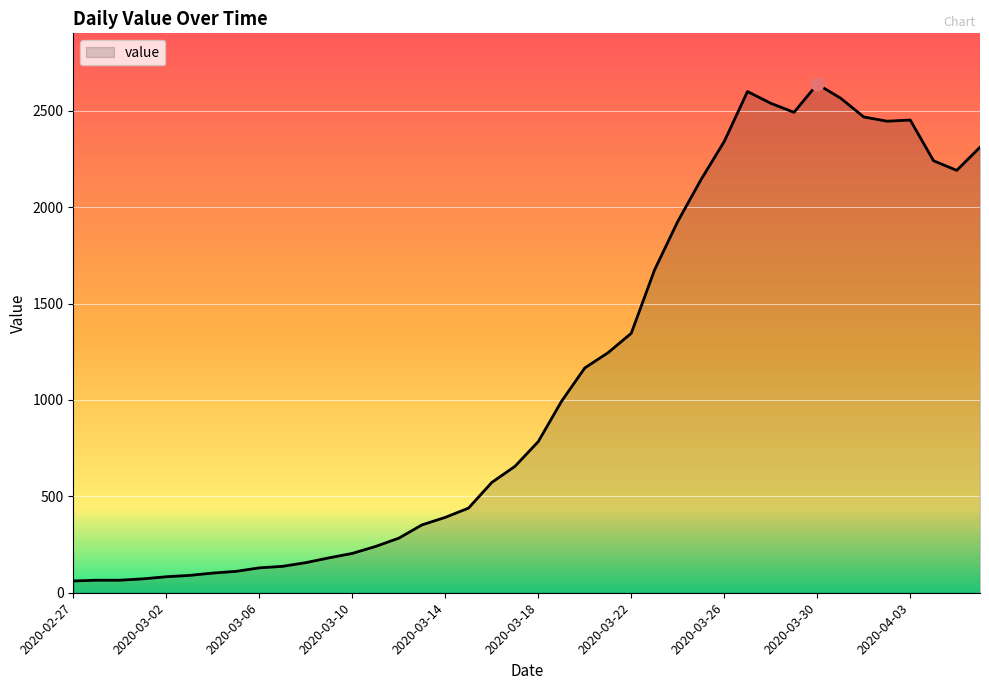

What is the maximum value shown in the chart?

2638